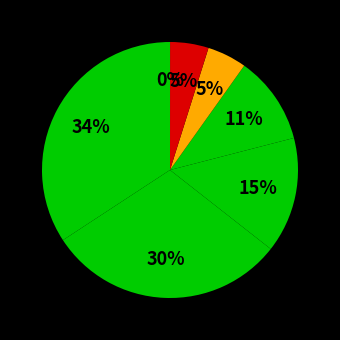

Count the number of slices in the pie.

7